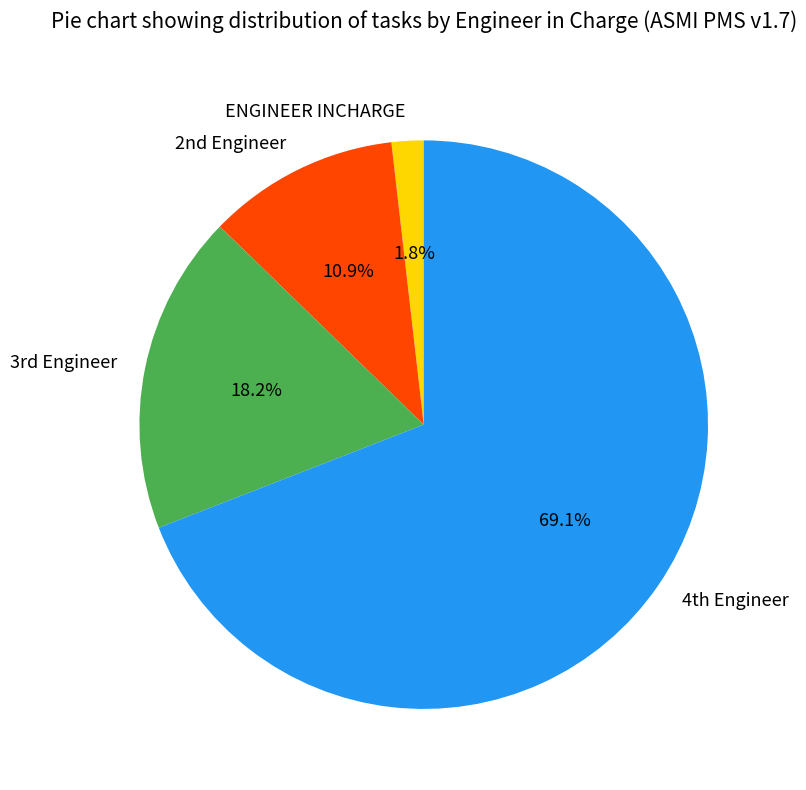

What is the smallest slice in the pie chart?

ENGINEER INCHARGE